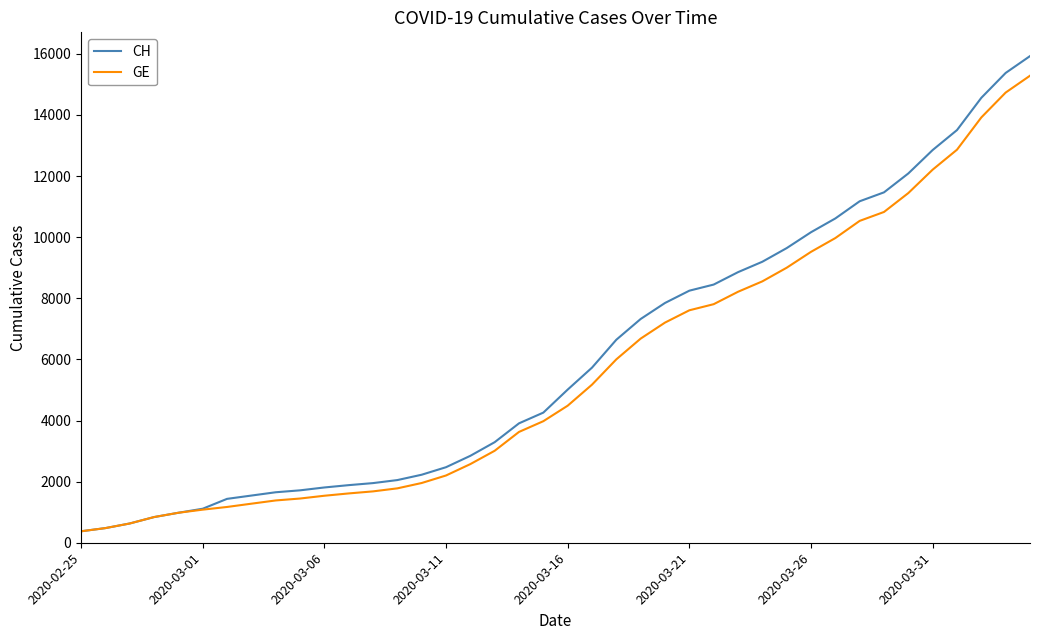

What is the lowest value of the GE series?

375